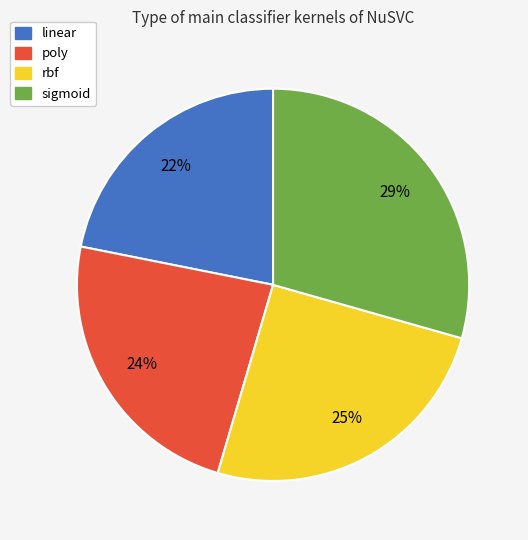

Which category has the smallest portion of the pie?

linear